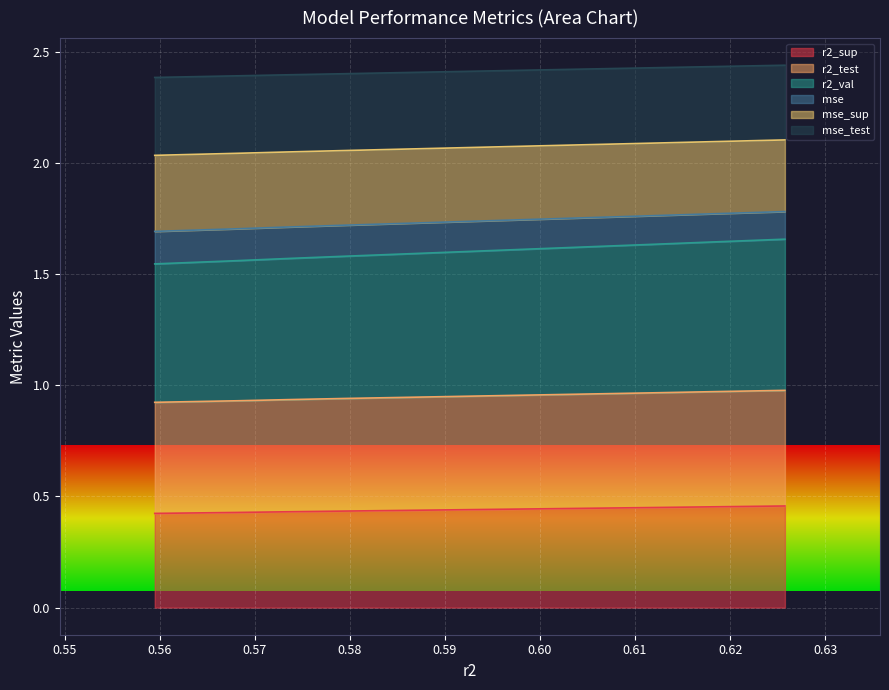

At how many categories does at least one series exceed 2?

10